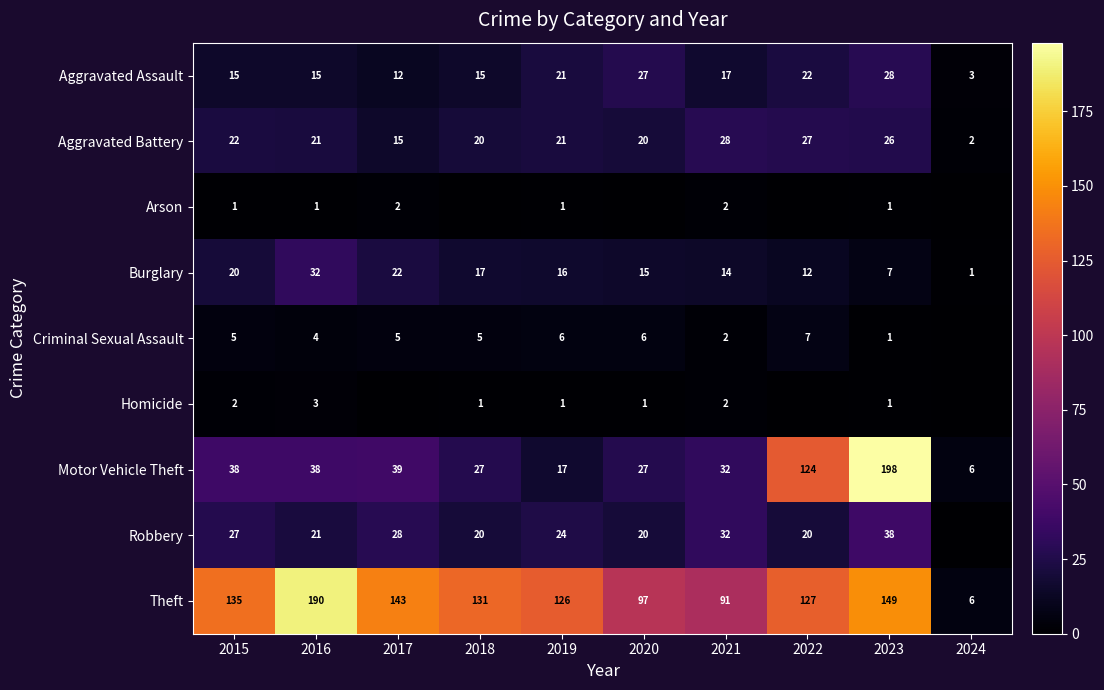

True or false: Robbery has a value of 32 at 2021.

True